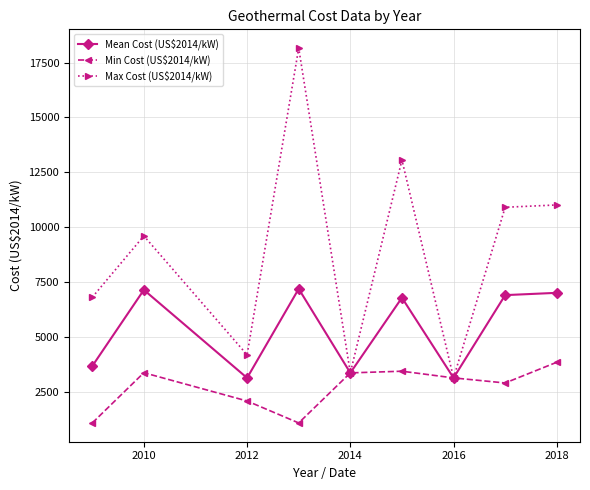

What is the minimum value shown in the chart?

1100.0